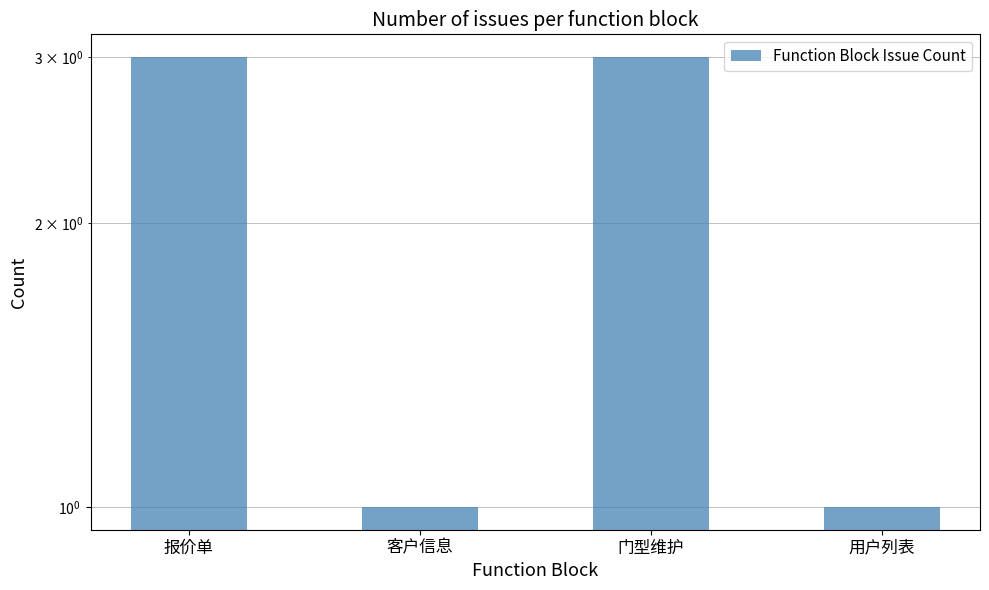

What is the label of the 3rd bar from the right?

客户信息